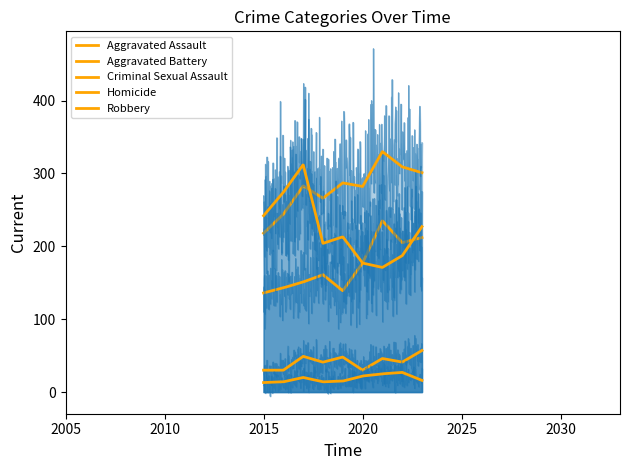

Where is Aggravated Battery nearest to the value 274?

2018